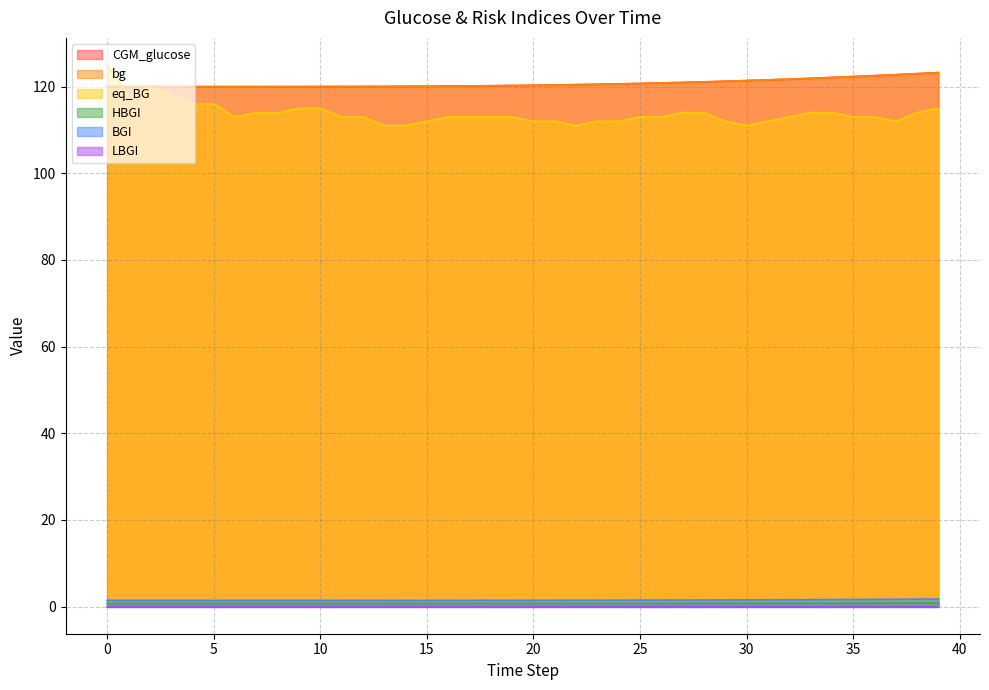

Which series has the widest spread of values?

eq_BG